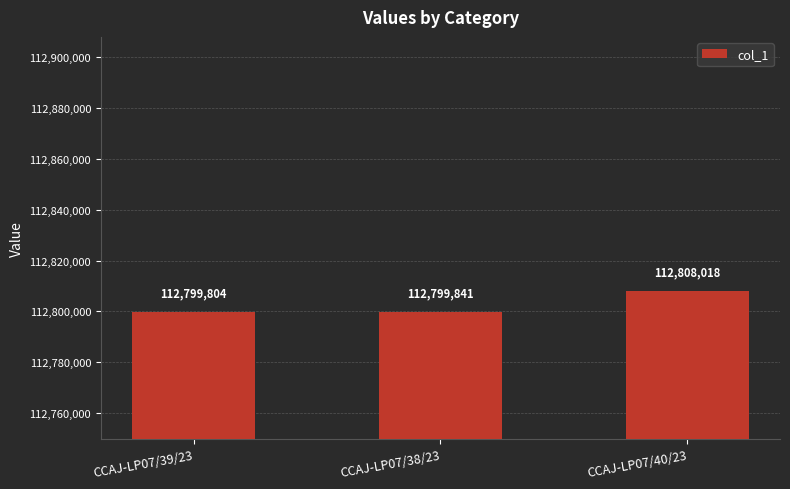

At which label is the value closest to 112803911?

CCAJ-LP07/38/23